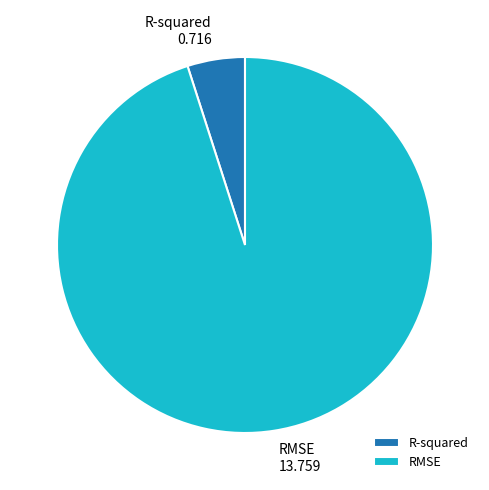

Is the sum of R-squared and RMSE greater than half?

Yes